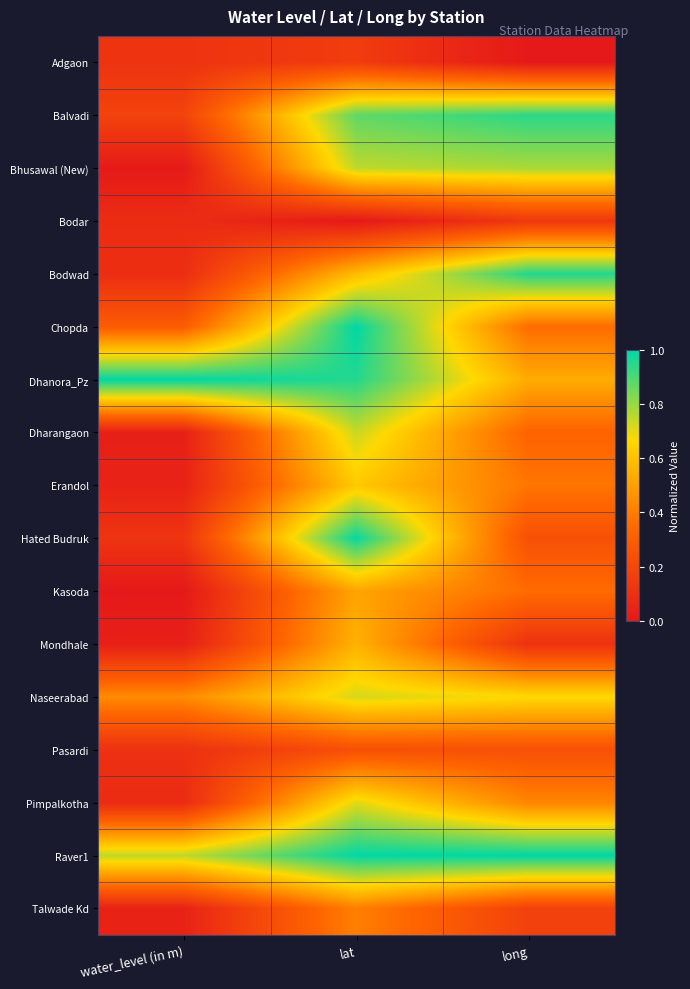

At which category is the sum across all series the highest?

lat